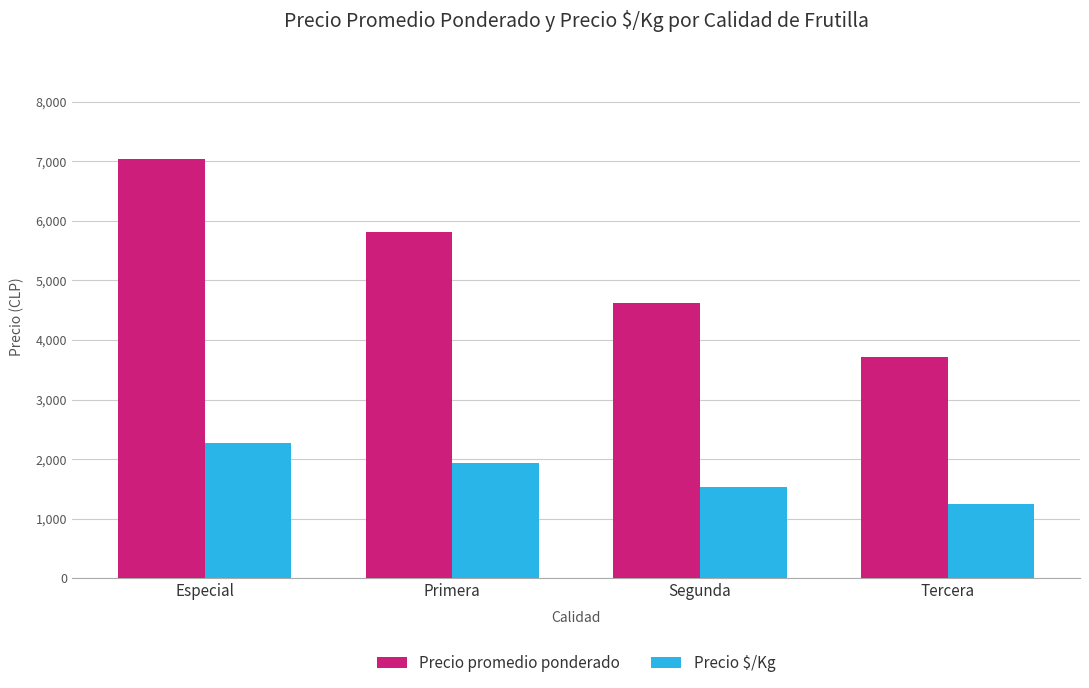

What is the label of the 2nd bar from the right?

Segunda